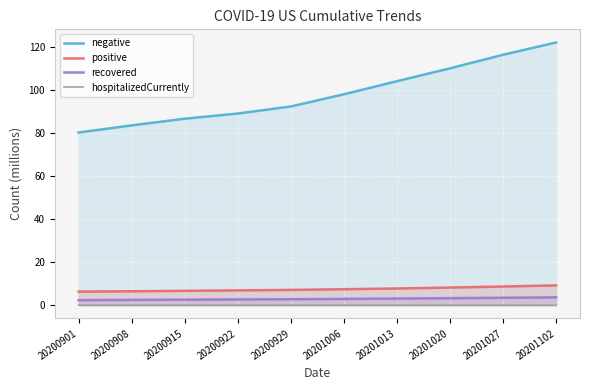

Does the chart display data point markers on the line(s)?

No